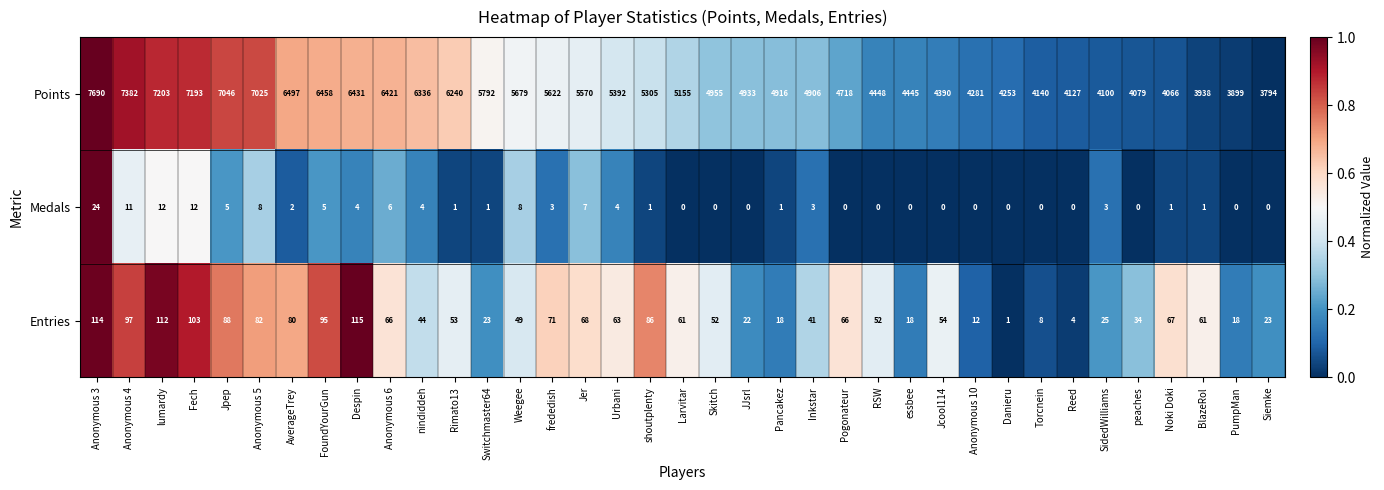

The value of Medals at Despin is 6. True or false?

False